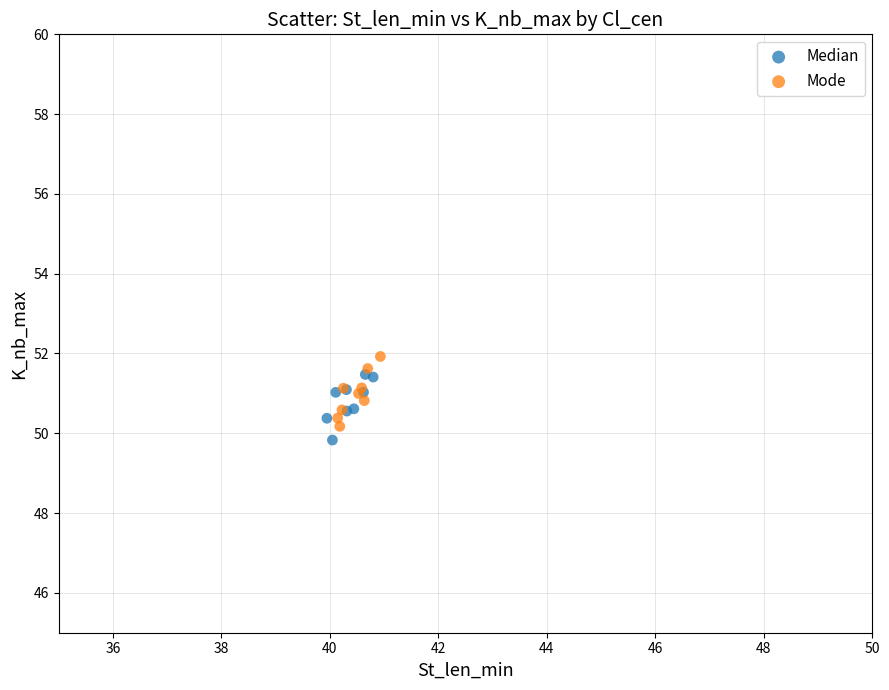

Which series reaches the minimum Y coordinate?

Median